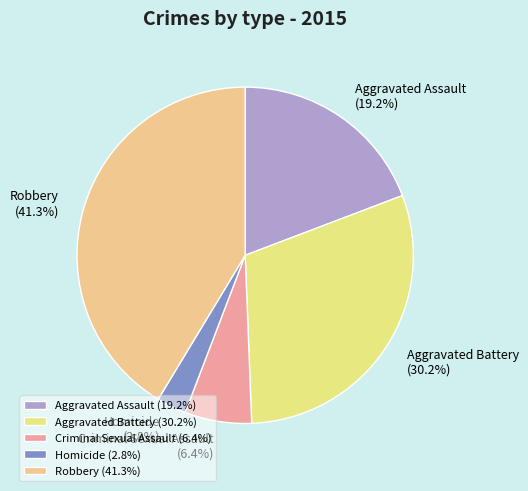

Is it true that Aggravated Battery is 30% of the pie?

True